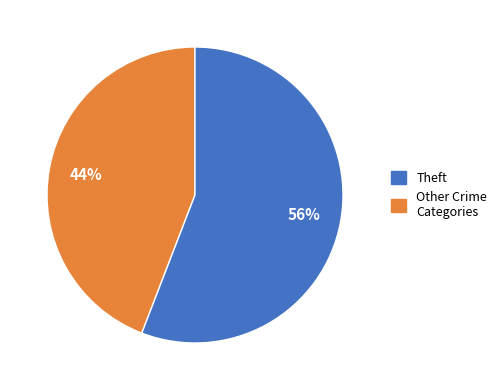

Does any single category account for the majority?

Yes